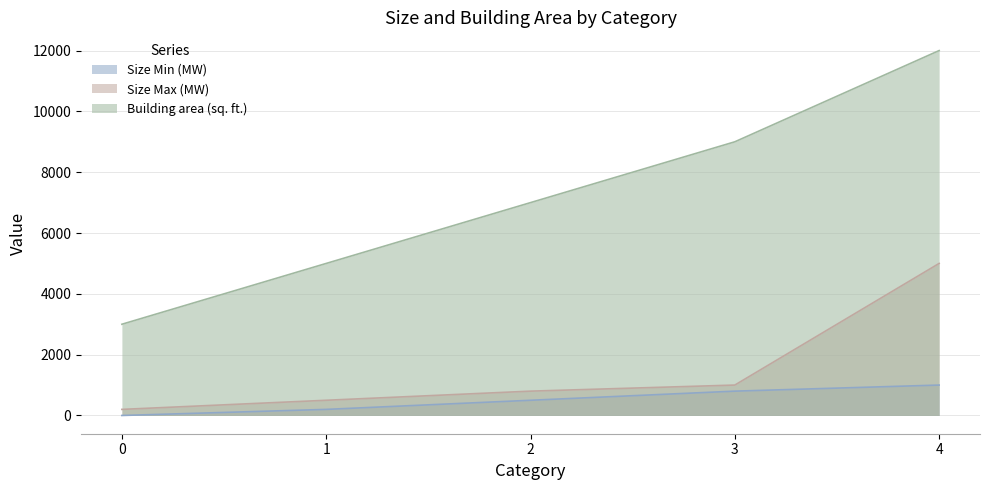

List the labels in order of Size Max (MW) value, smallest first.

0, 1, 2, 3, 4